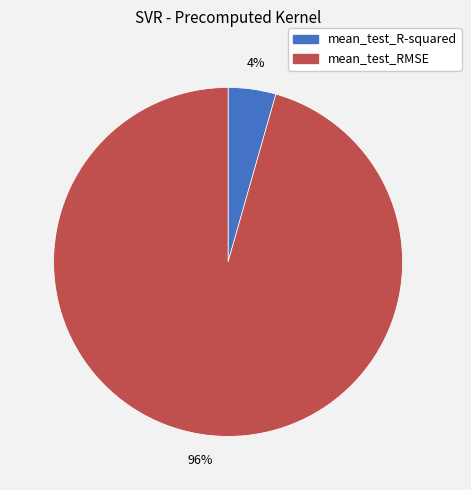

Combined, do mean_test_R-squared and mean_test_RMSE account for over 50%?

Yes